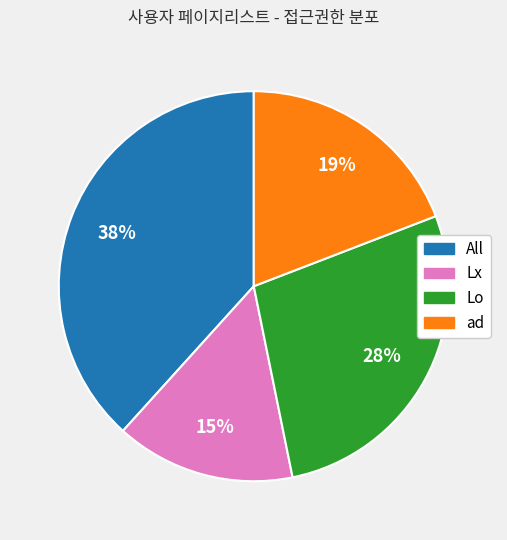

Does any single category account for the majority?

No